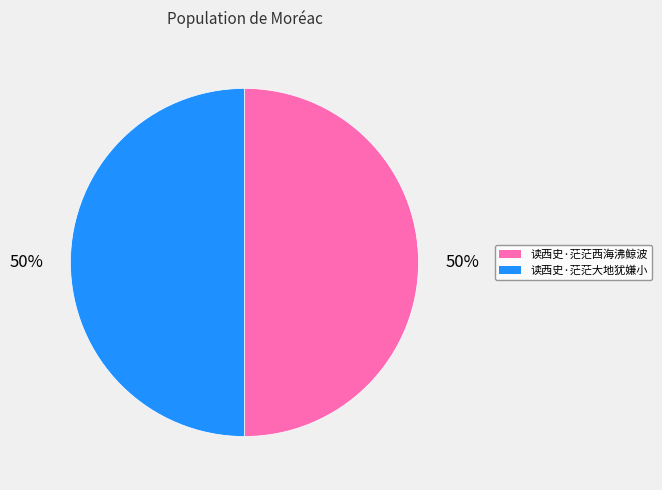

Is the sum of 读西史·茫茫大地犹嫌小 and 读西史·茫茫西海沸鲸波 greater than half?

Yes